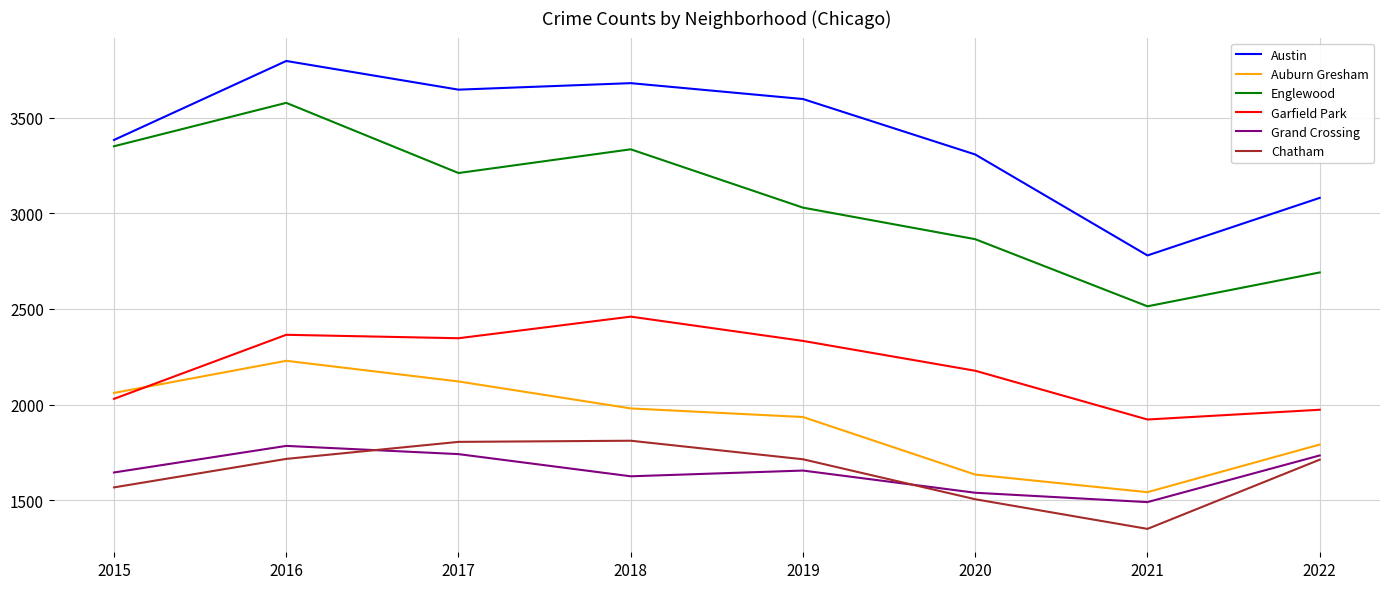

The Austin series shows 982 at 2016. True or false?

False